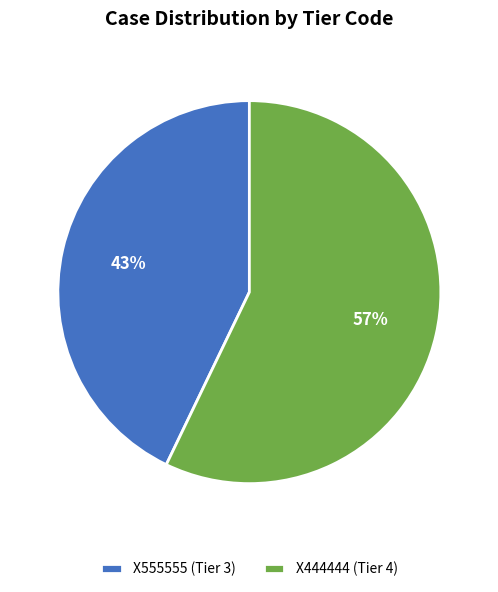

Do X555555 (Tier 3) and X444444 (Tier 4) together represent more than half of the pie?

Yes